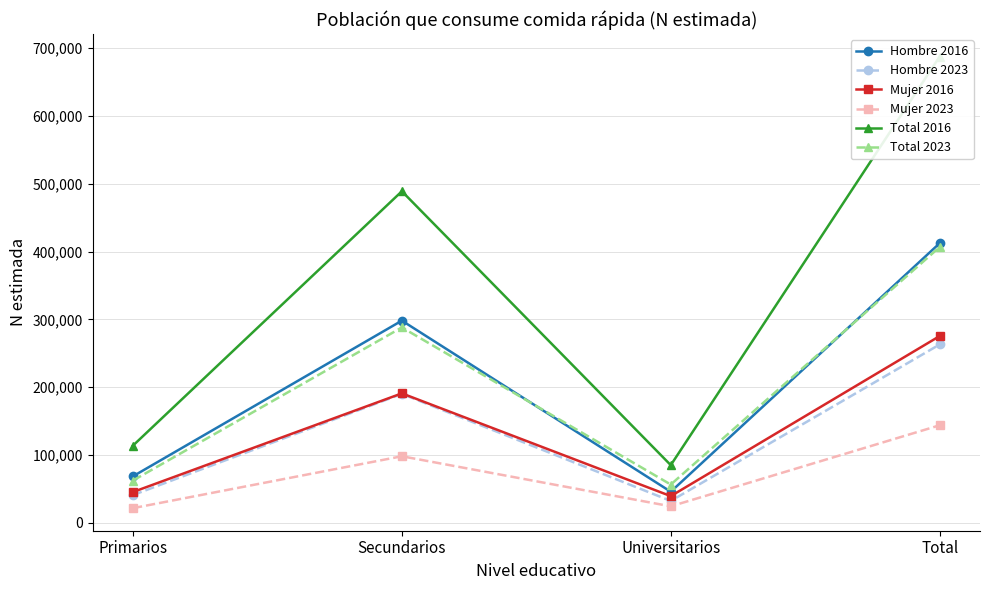

True or false: Mujer 2023 has more than 1 points higher than both neighbors.

False